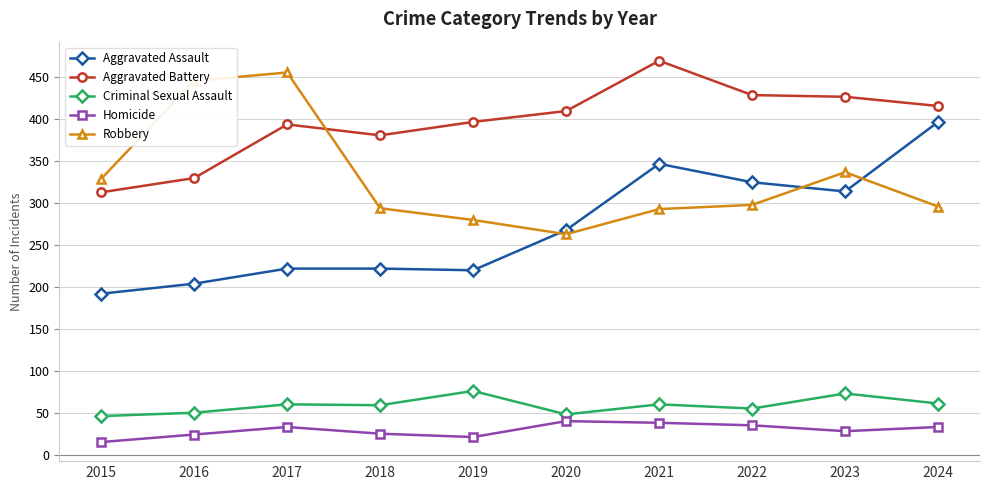

Which series has the largest range (max minus min)?

Aggravated Assault